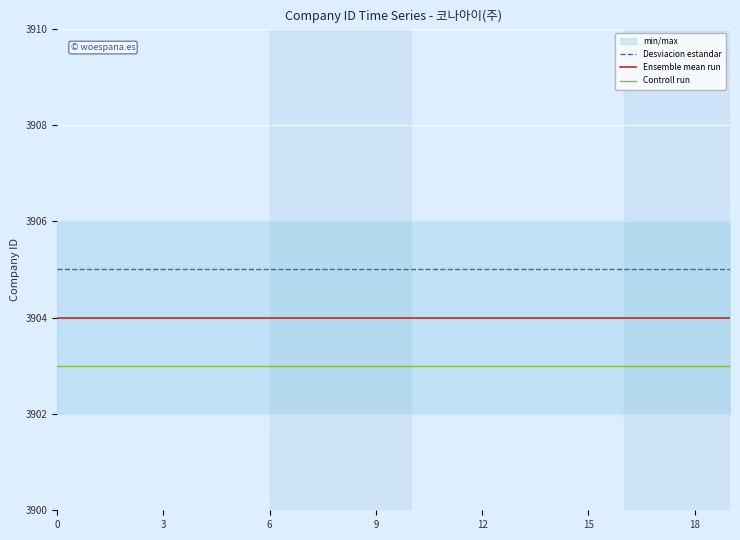

Reading left to right, what are all the values shown in this chart?

Desviacion estandar: 3905	3905	3905	3905	3905	3905	3905	3905	3905	3905	3905	3905	3905	3905	3905	3905	3905	3905	3905	3905
Ensemble mean run: 3904	3904	3904	3904	3904	3904	3904	3904	3904	3904	3904	3904	3904	3904	3904	3904	3904	3904	3904	3904
Controll run: 3903	3903	3903	3903	3903	3903	3903	3903	3903	3903	3903	3903	3903	3903	3903	3903	3903	3903	3903	3903